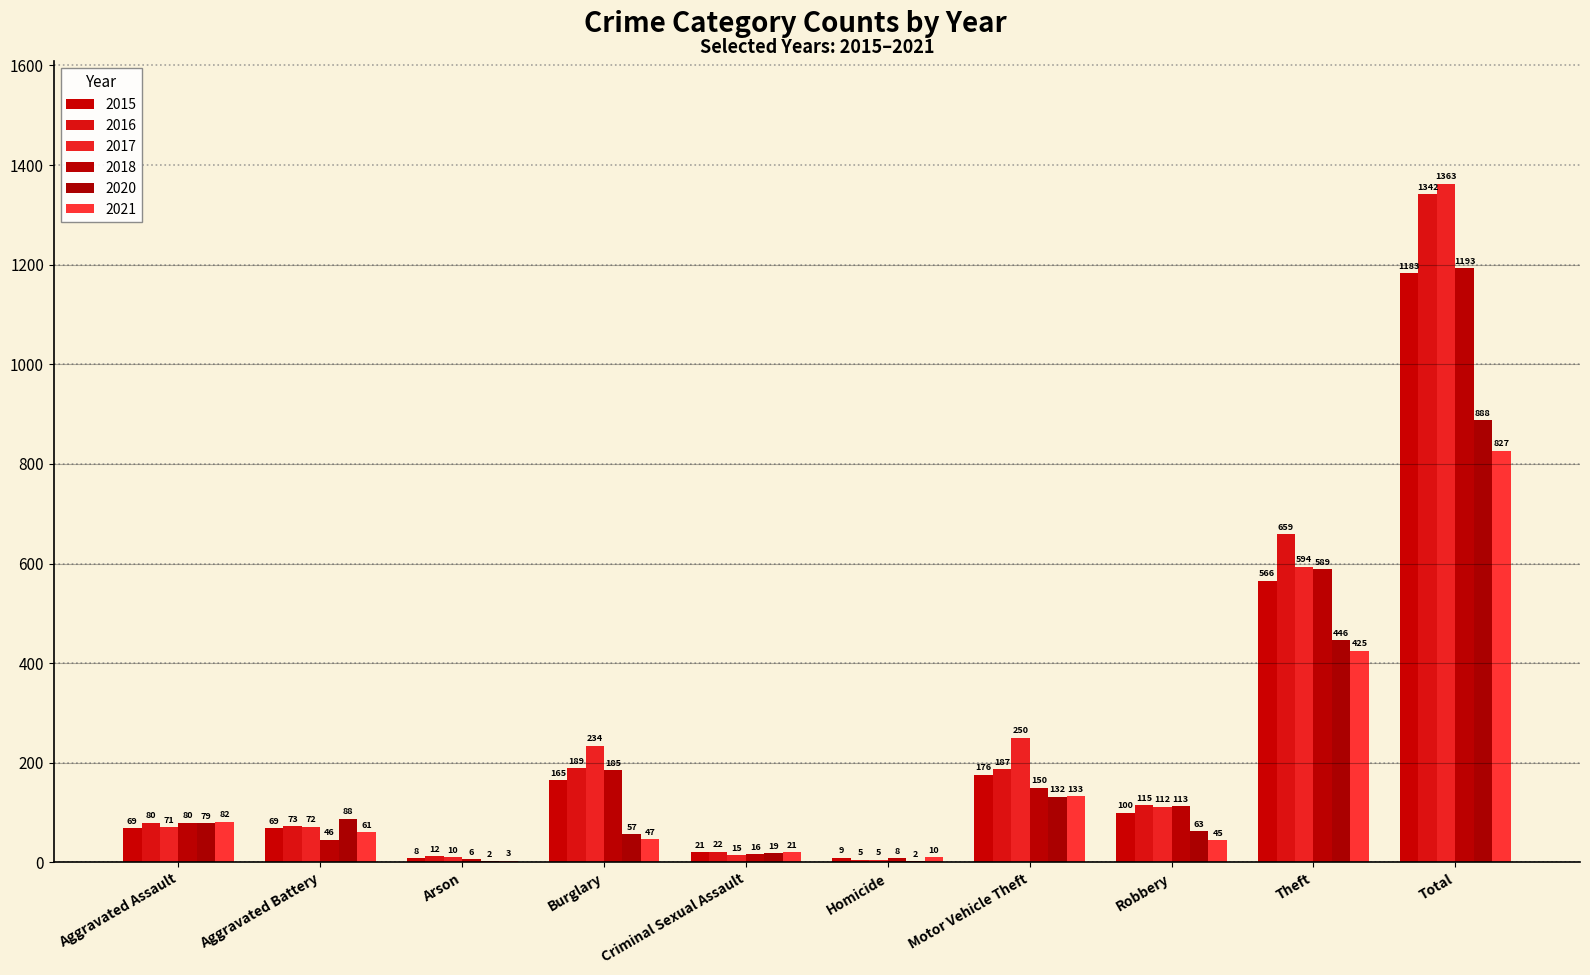

What is the spread (max minus min) of values at Total?

536